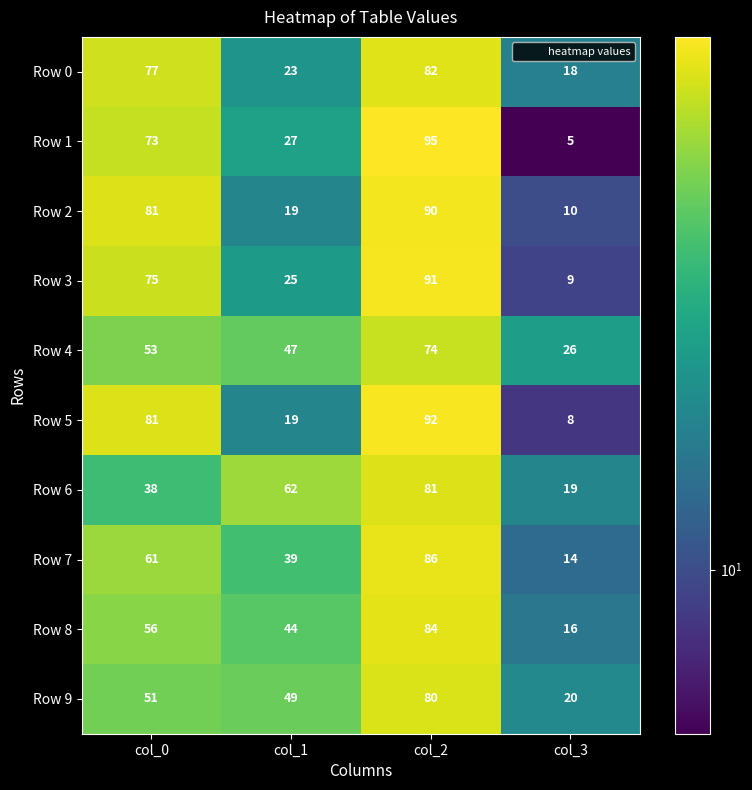

What is the total value across all series at col_0?

646